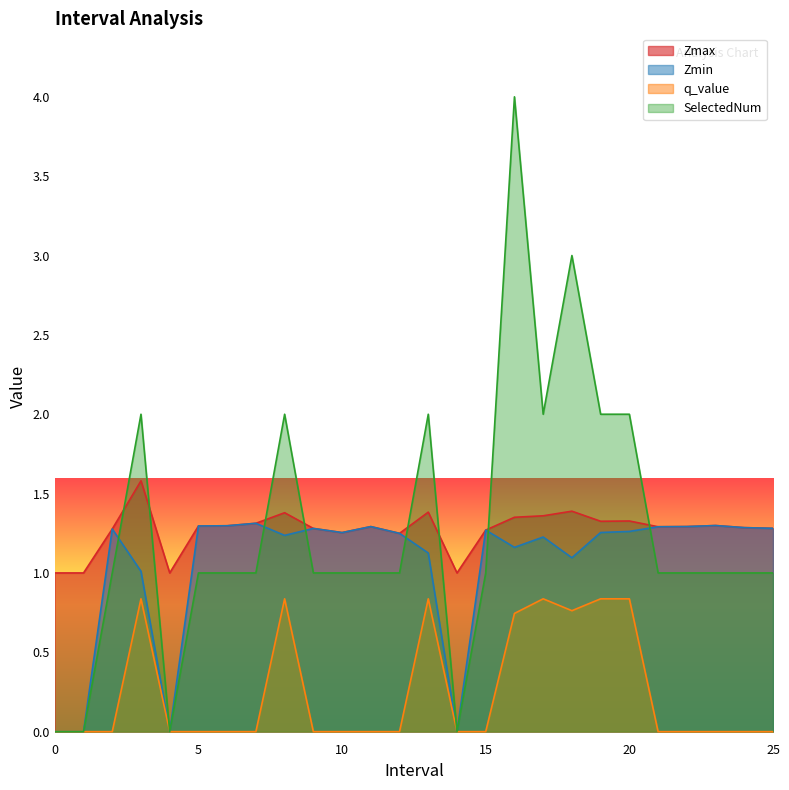

What position from the right is 6.0?

20